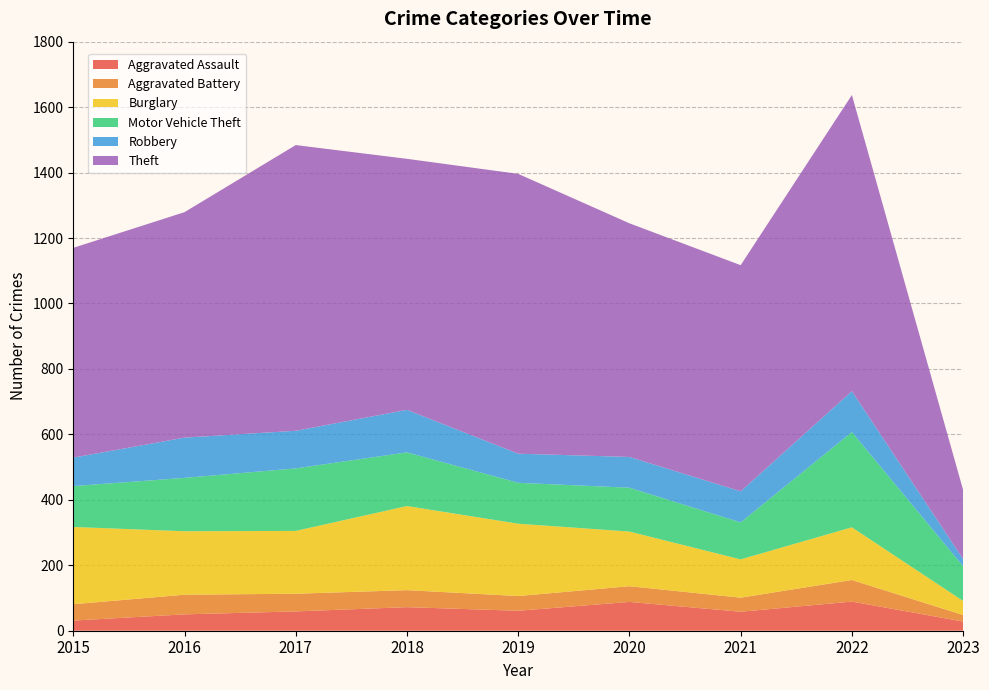

Reading left to right, transcribe all the data shown in this chart.

Aggravated Assault: 2015=31	2016=50	2017=59	2018=72	2019=61	2020=88	2021=58	2022=89	2023=28
Aggravated Battery: 2015=50	2016=60	2017=54	2018=52	2019=45	2020=48	2021=43	2022=66	2023=20
Burglary: 2015=236	2016=194	2017=192	2018=257	2019=221	2020=167	2021=117	2022=161	2023=43
Motor Vehicle Theft: 2015=125	2016=163	2017=191	2018=164	2019=125	2020=134	2021=113	2022=291	2023=106
Robbery: 2015=87	2016=123	2017=115	2018=130	2019=89	2020=94	2021=95	2022=125	2023=22
Theft: 2015=641	2016=689	2017=873	2018=767	2019=855	2020=714	2021=691	2022=905	2023=211